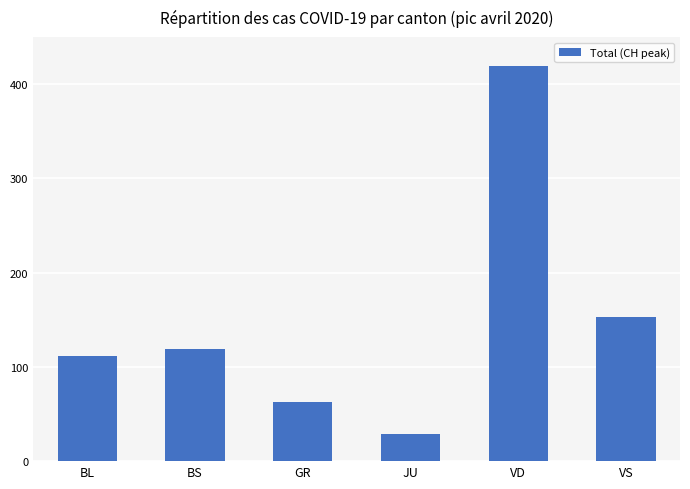

What is the average value?

149